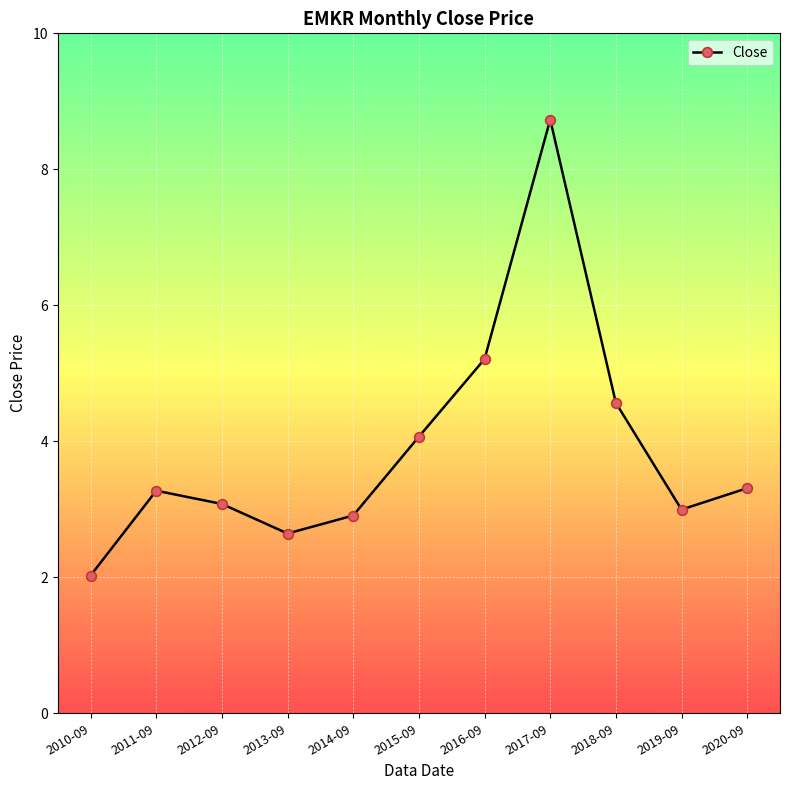

What is the change in value from 2018-09 to 2020-09?

-1.3